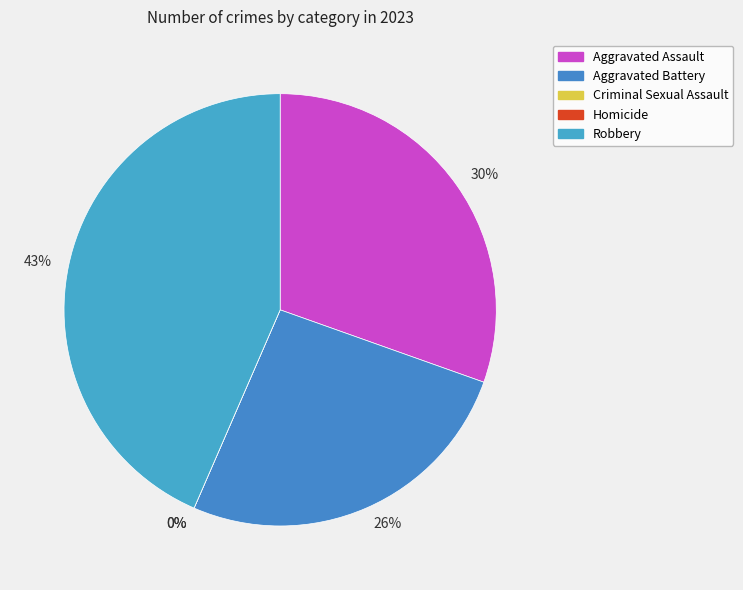

True or false: Criminal Sexual Assault accounts for 0% of the total.

True